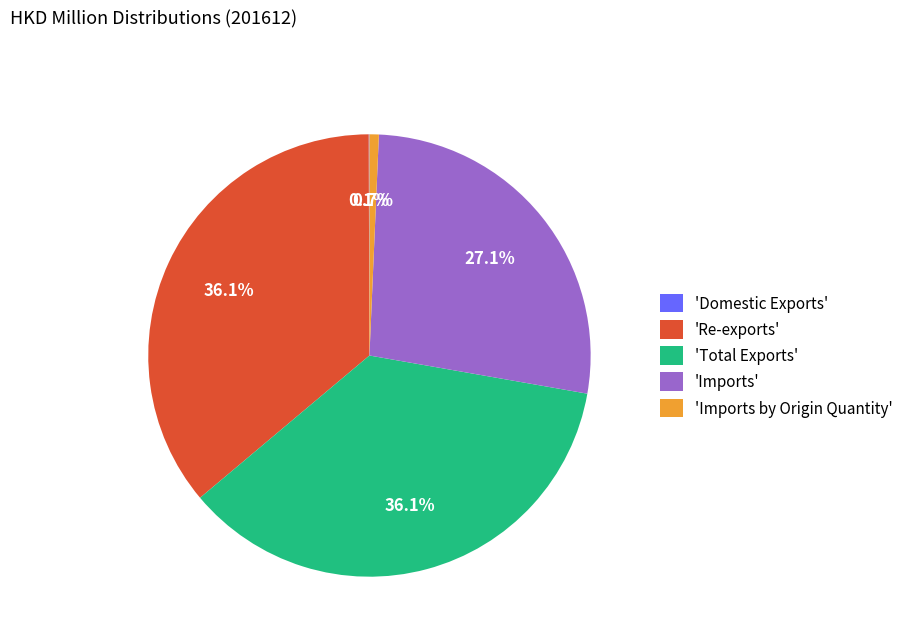

What portion of the pie excludes 'Total Exports'?

63.9%